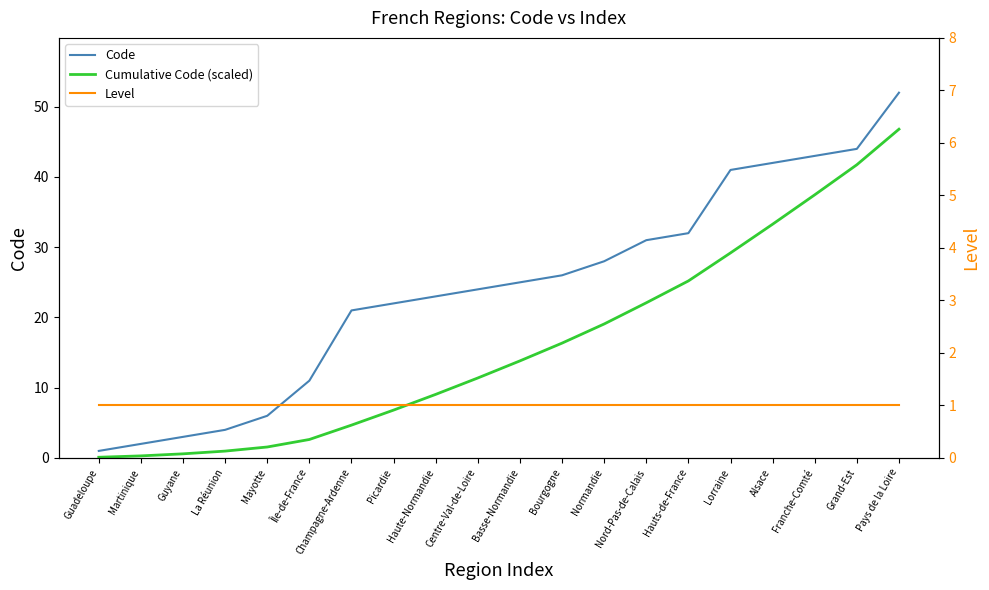

True or false: Level and Cumulative Code (scaled) intersect in this chart.

True